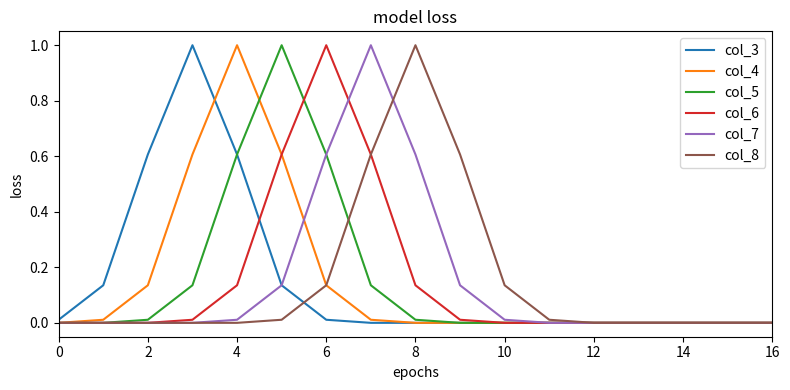

What is the maximum value for col_8?

1.0